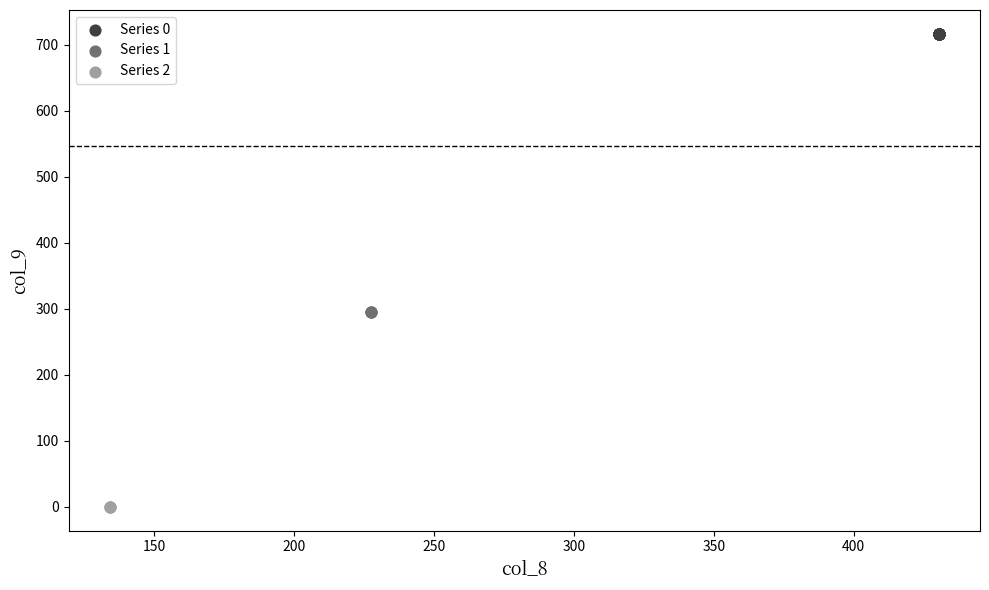

Which series contains the highest Y value?

Series 0